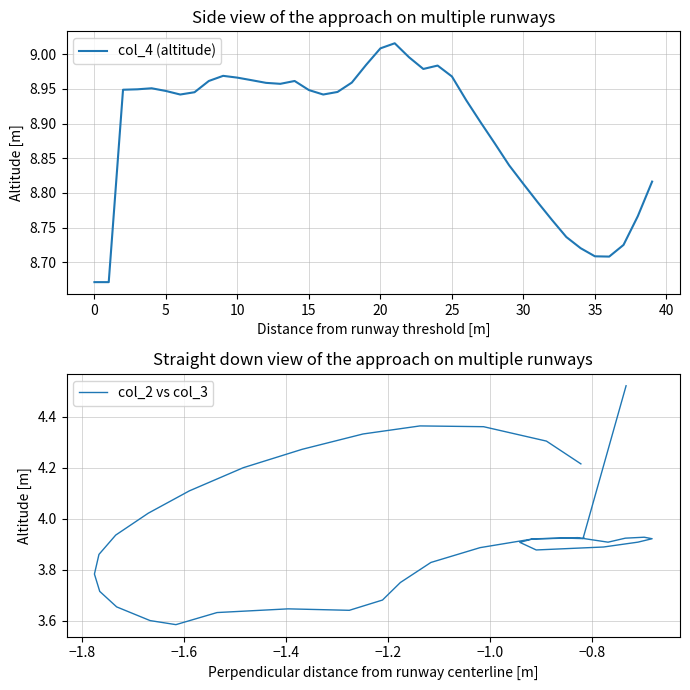

The col_2 vs col_3 series shows 3.9 at 15. True or false?

True